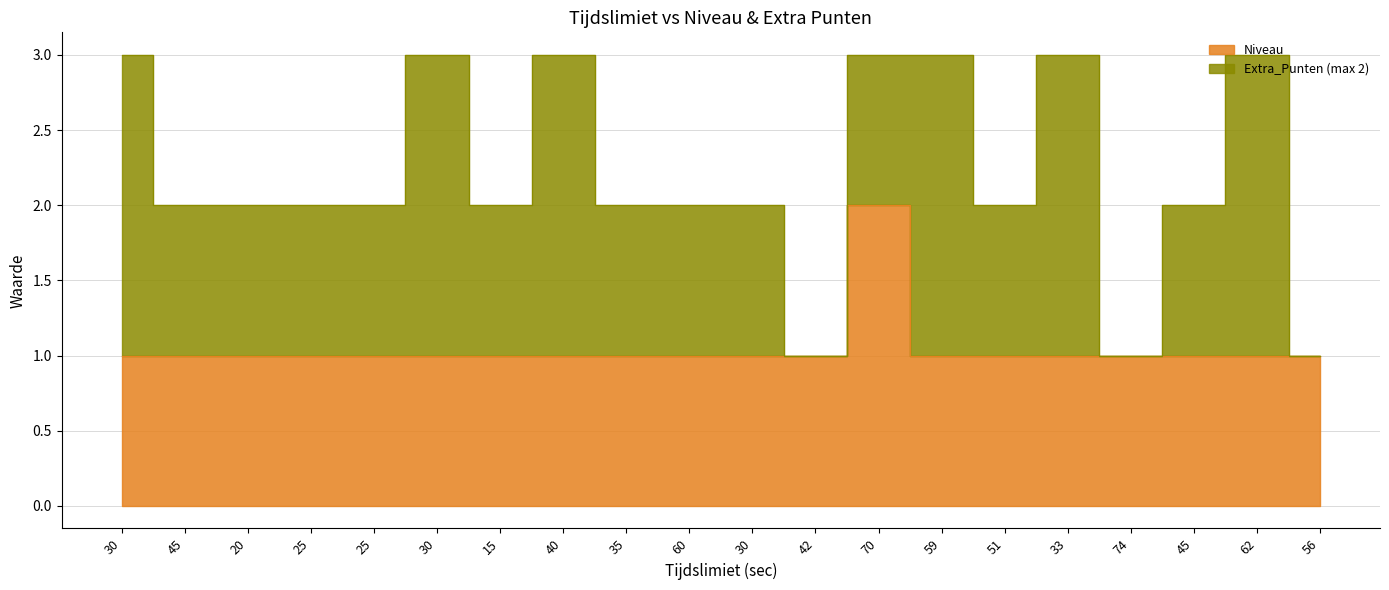

Where is the data nearest to the value 1?

30